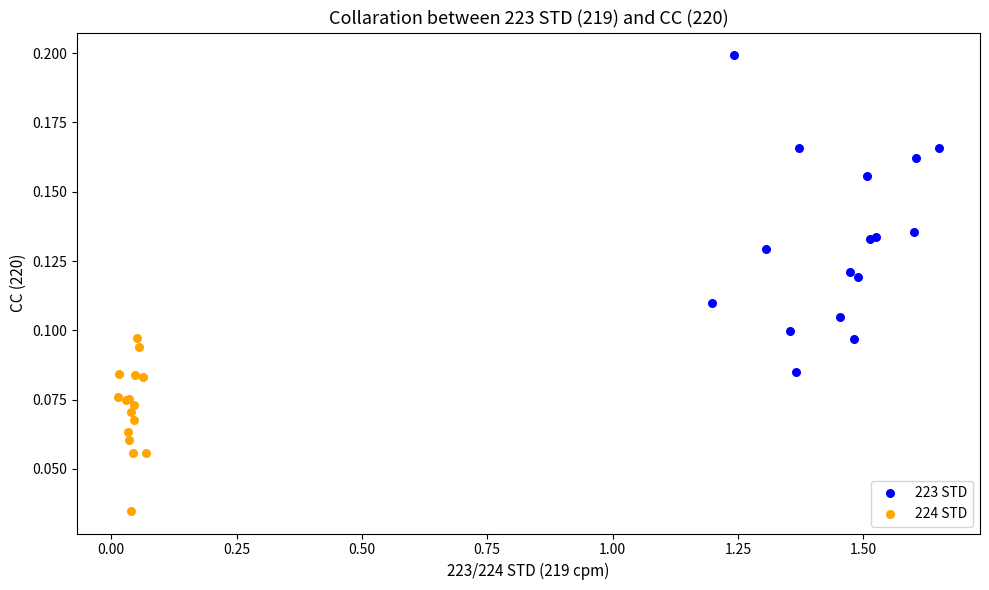

Which series has the largest Y range (max minus min)?

223 STD